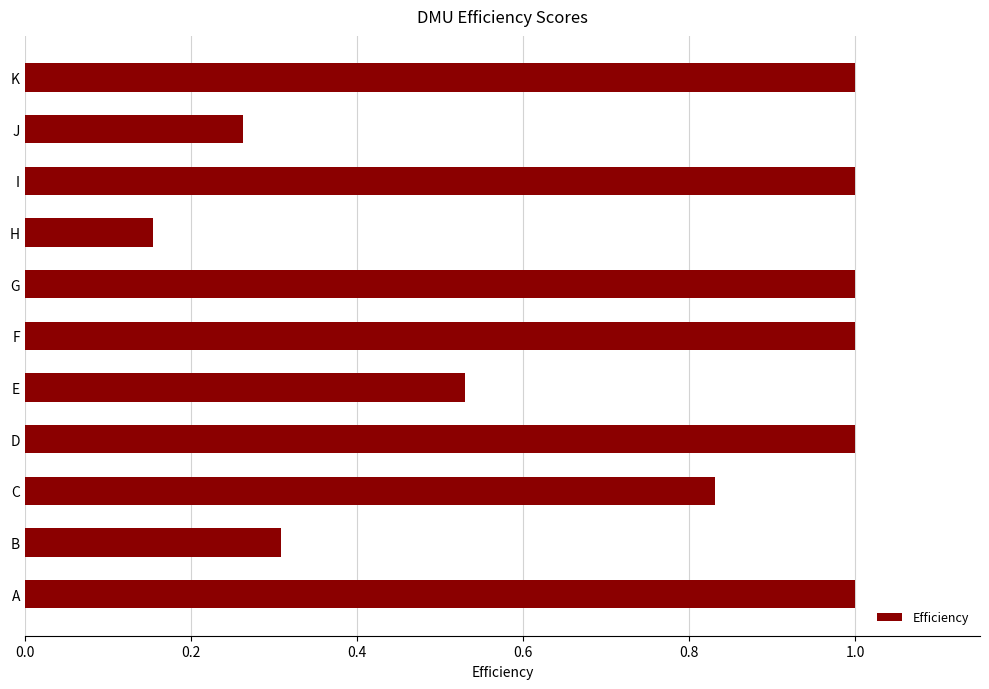

What is the greatest value displayed?

1.0